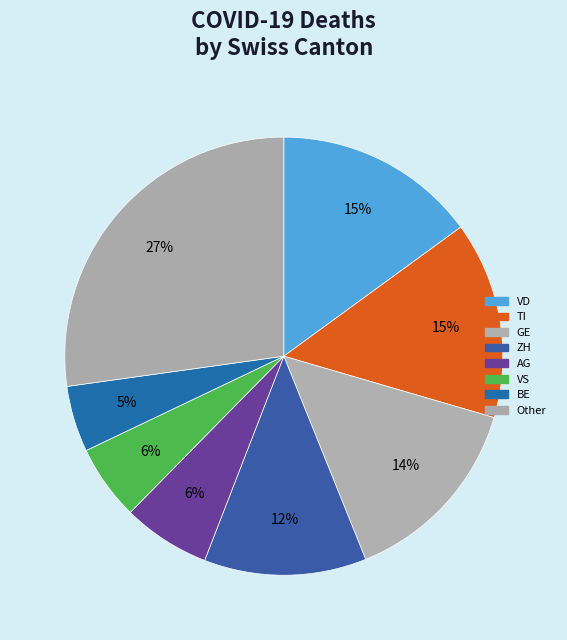

How many segments does this pie chart have?

8